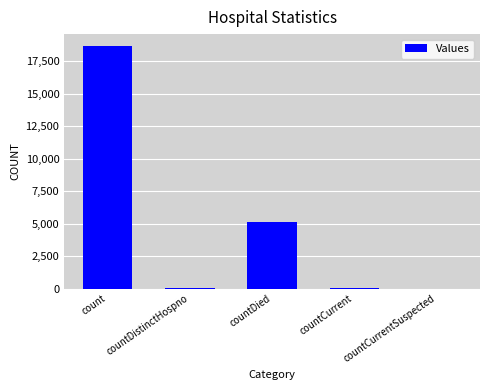

What is the change in value from countDistinctHospno to countDied?

+5126